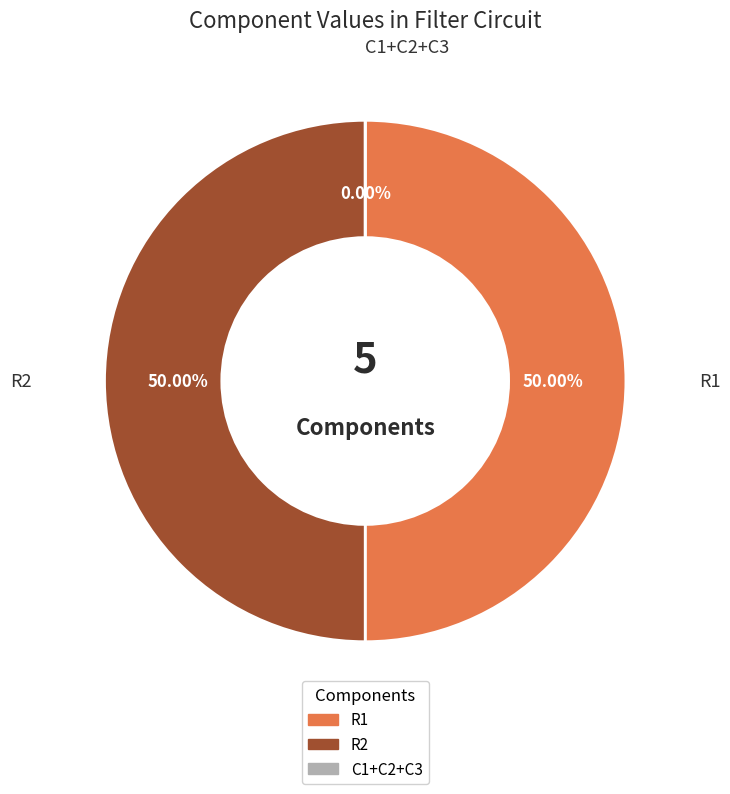

Between C3 and R1, which is larger?

R1